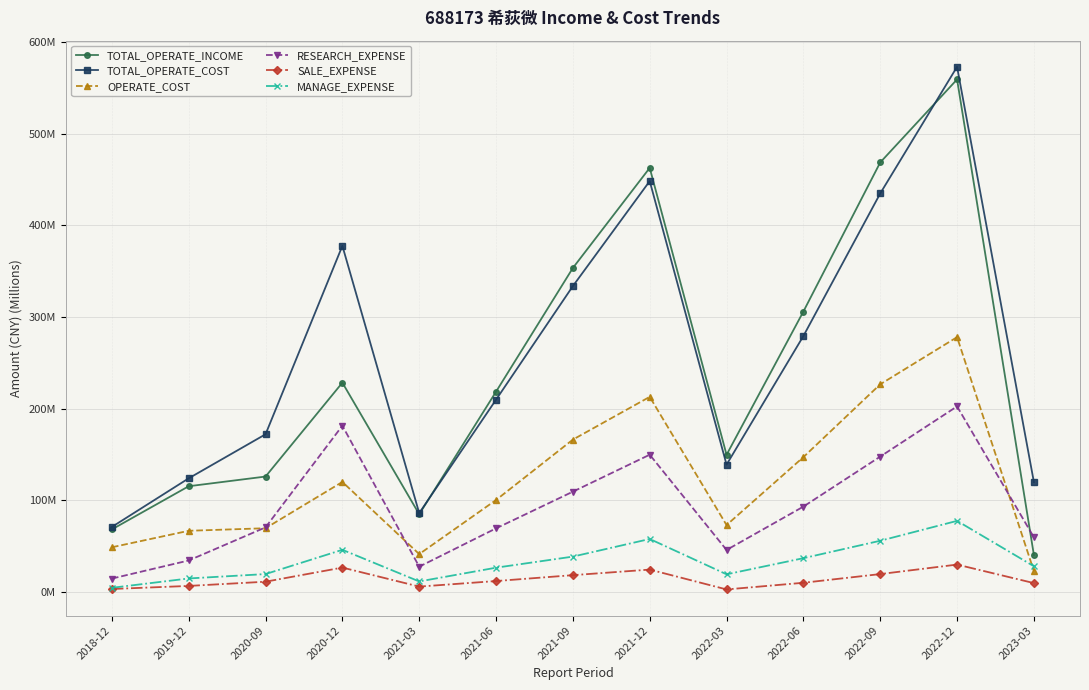

True or false: MANAGE_EXPENSE and TOTAL_OPERATE_COST cross at least once.

False